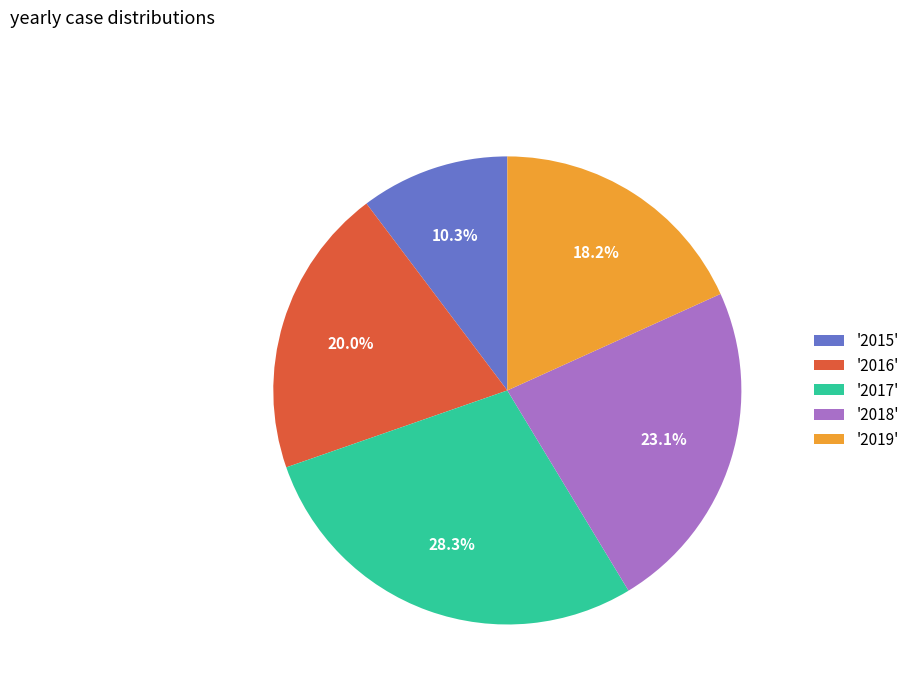

Does any single category account for the majority?

No